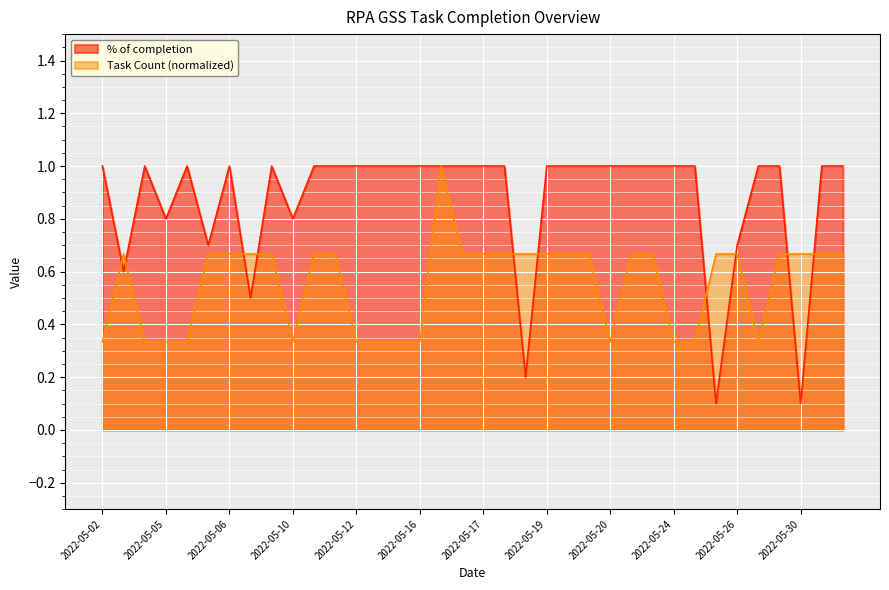

What are all the series names shown in the legend?

% of completion, Task Count (normalized)